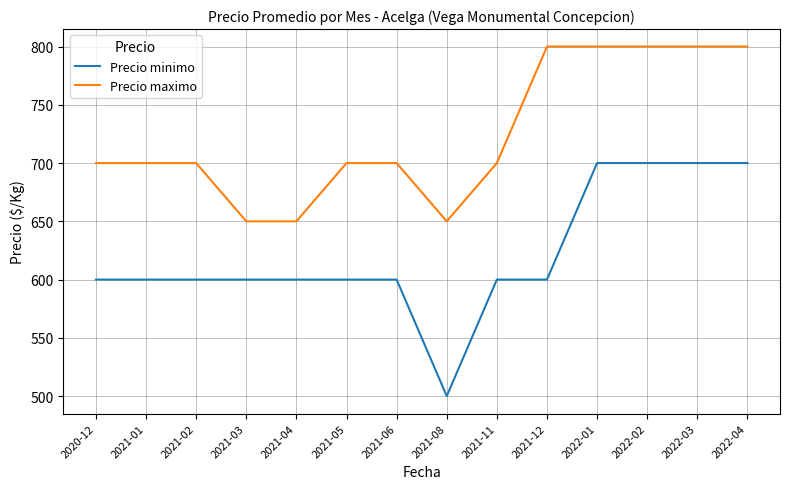

What position from the right is 2021-11?

6